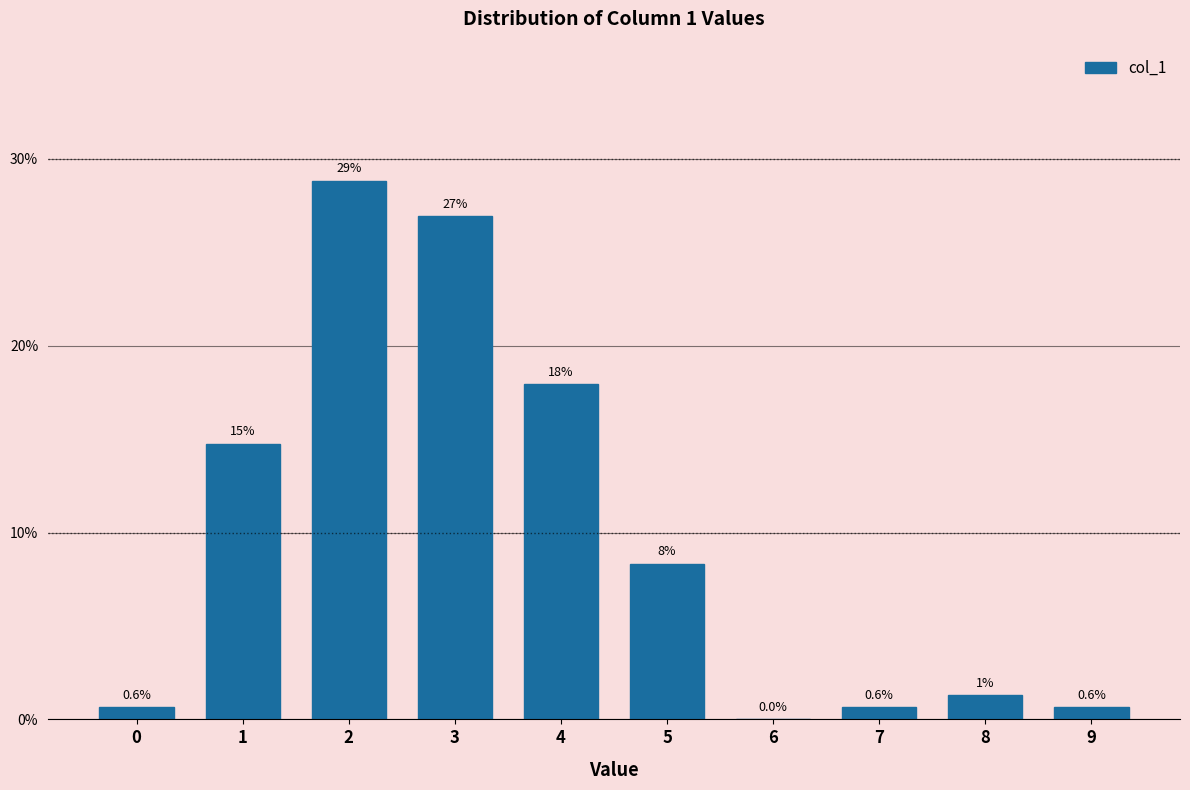

What is the maximum value shown in the chart?

28.8